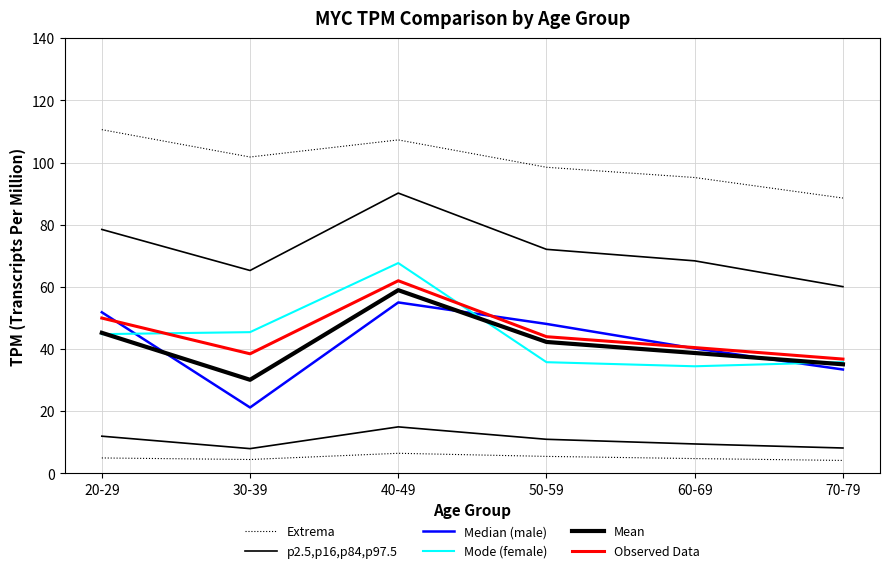

At which label does Median (male) reach its peak?

40-49